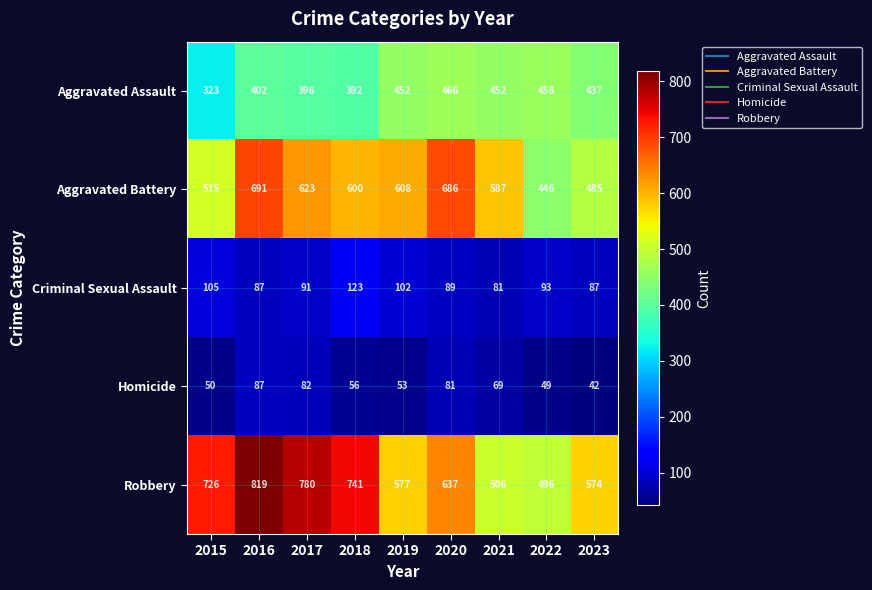

What is the sum of the Aggravated Battery values at 2022 and 2019?

1054